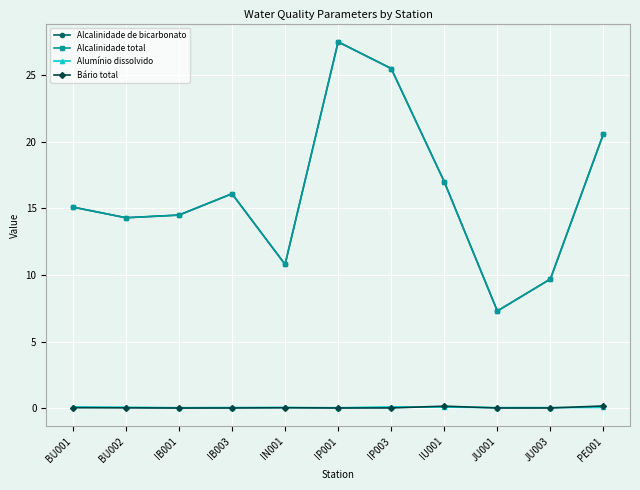

What is the greatest value displayed?

27.5